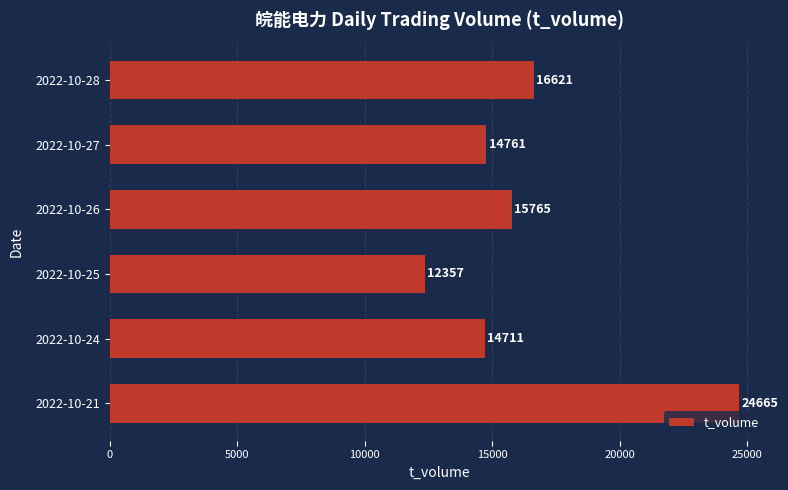

Which category has the highest value across all series?

2022-10-21